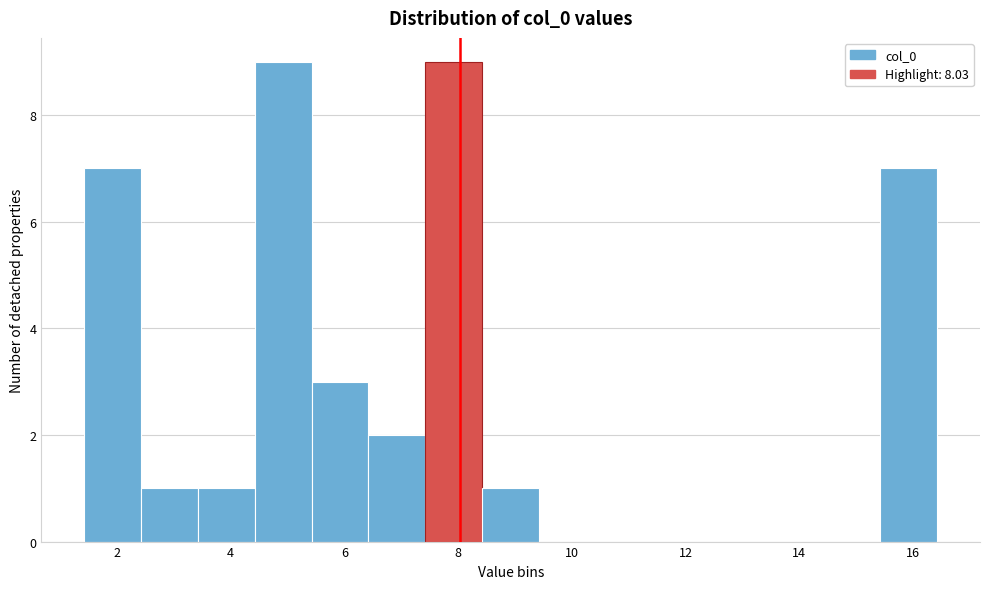

Reading left to right, transcribe this chart: for each bar, give the range it covers on the x-axis and its height. Neither the bar edges nor the heights are printed on the chart, so give them approximately, as read against the axes.

1.4 to 2.4: 7
2.4 to 3.4: 1
3.4 to 4.4: 1
4.4 to 5.4: 9
5.4 to 6.4: 3
6.4 to 7.4: 2
7.4 to 8.4: 9
8.4 to 9.4: 1
9.4 to 10.4: 0
10.4 to 11.4: 0
11.4 to 12.4: 0
12.4 to 13.4: 0
13.4 to 14.4: 0
14.4 to 15.4: 0
15.4 to 16.4: 7